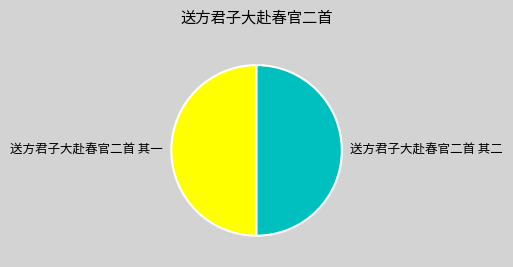

What is the ratio of the value at 送方君子大赴春官二首 其一 to the value at 送方君子大赴春官二首 其二?

1.0